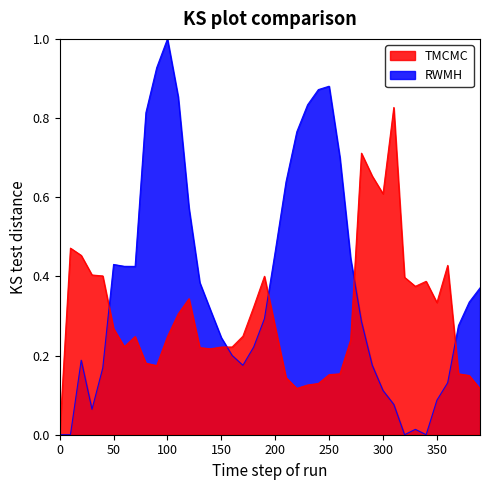

List the series in order of their overall mean, lowest first.

TMCMC, RWMH